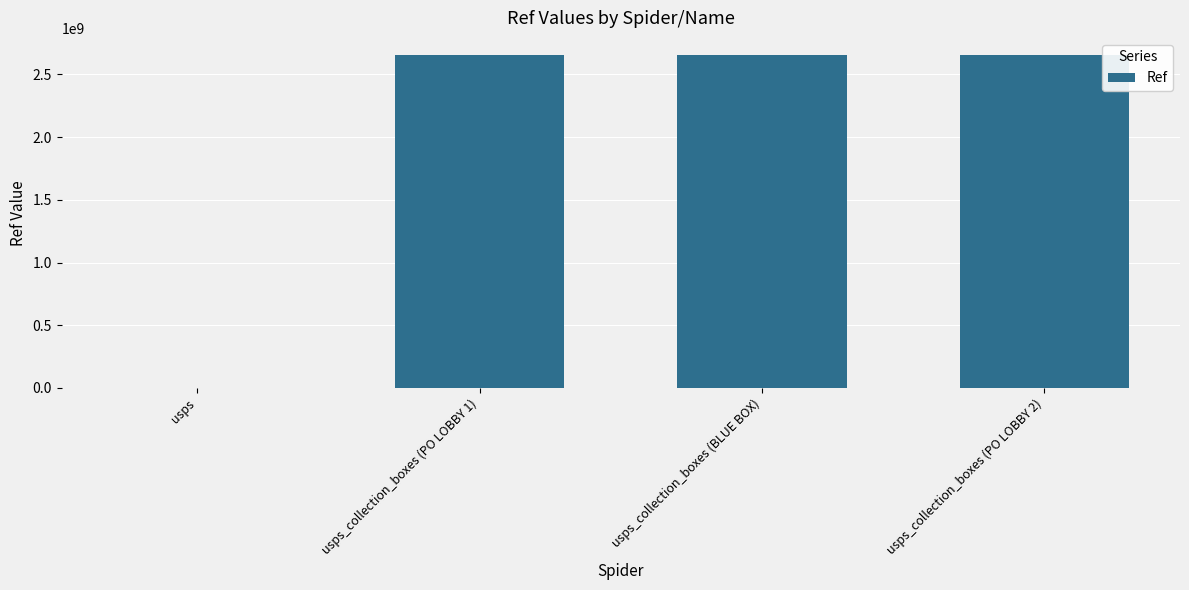

Where is the data nearest to the value 1329418731?

usps_collection_boxes (BLUE BOX)